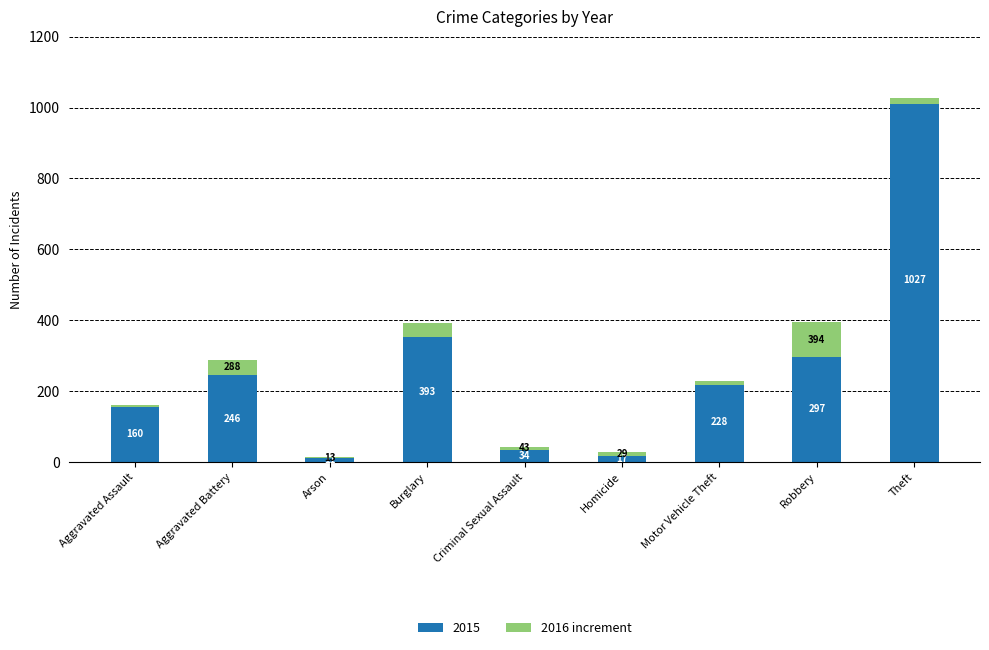

What position from the right is Robbery?

2